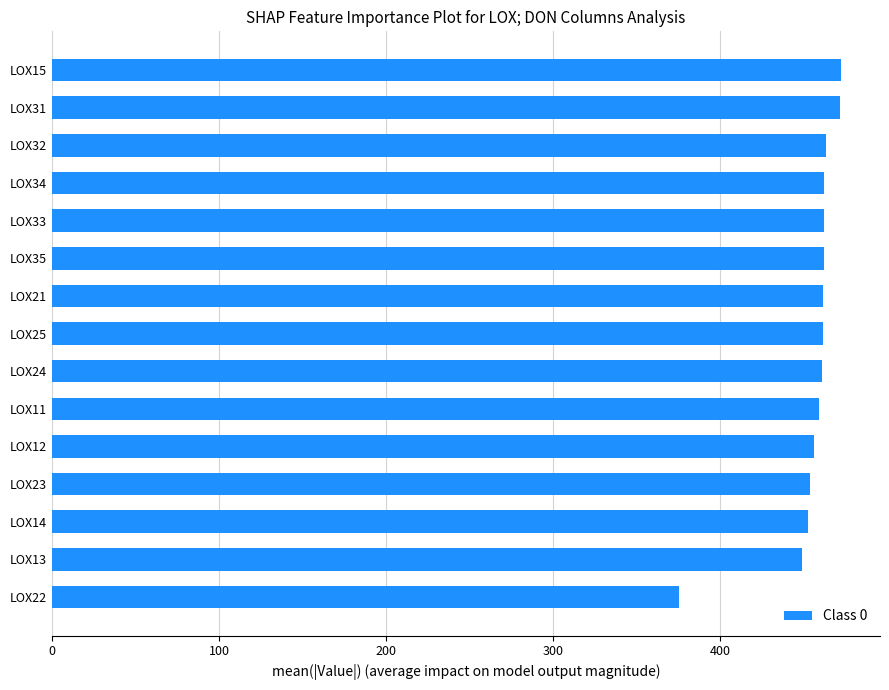

The value at LOX25 is 461.6. True or false?

True